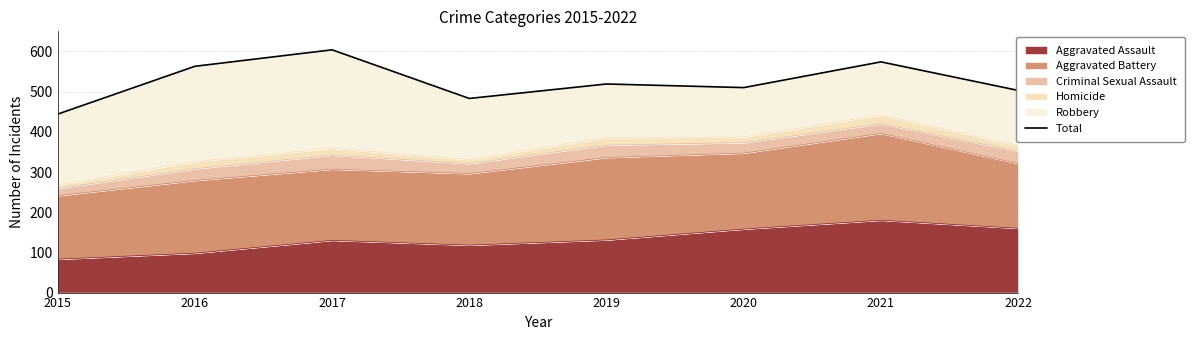

At which category does the chart reach its minimum across all series?

2015